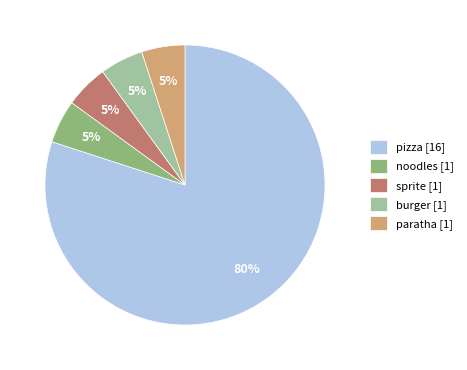

True or false: noodles accounts for 5% of the total.

True